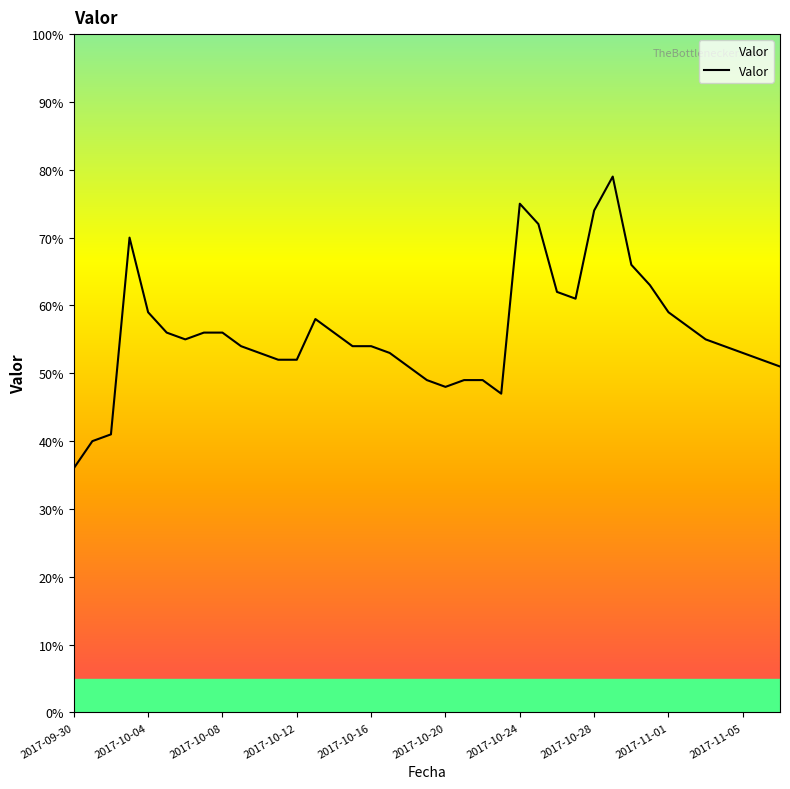

What is the smallest value displayed?

36